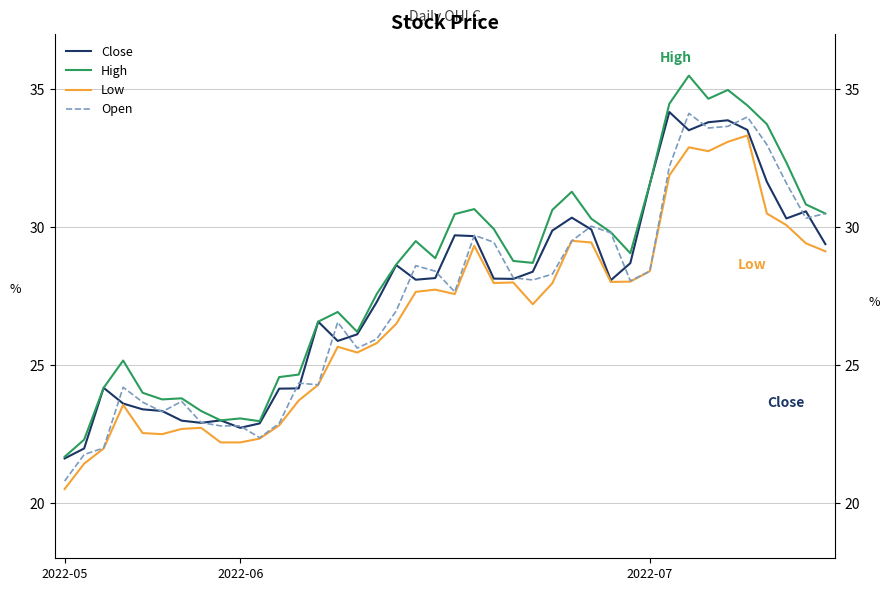

True or false: Open and Low intersect in this chart.

False